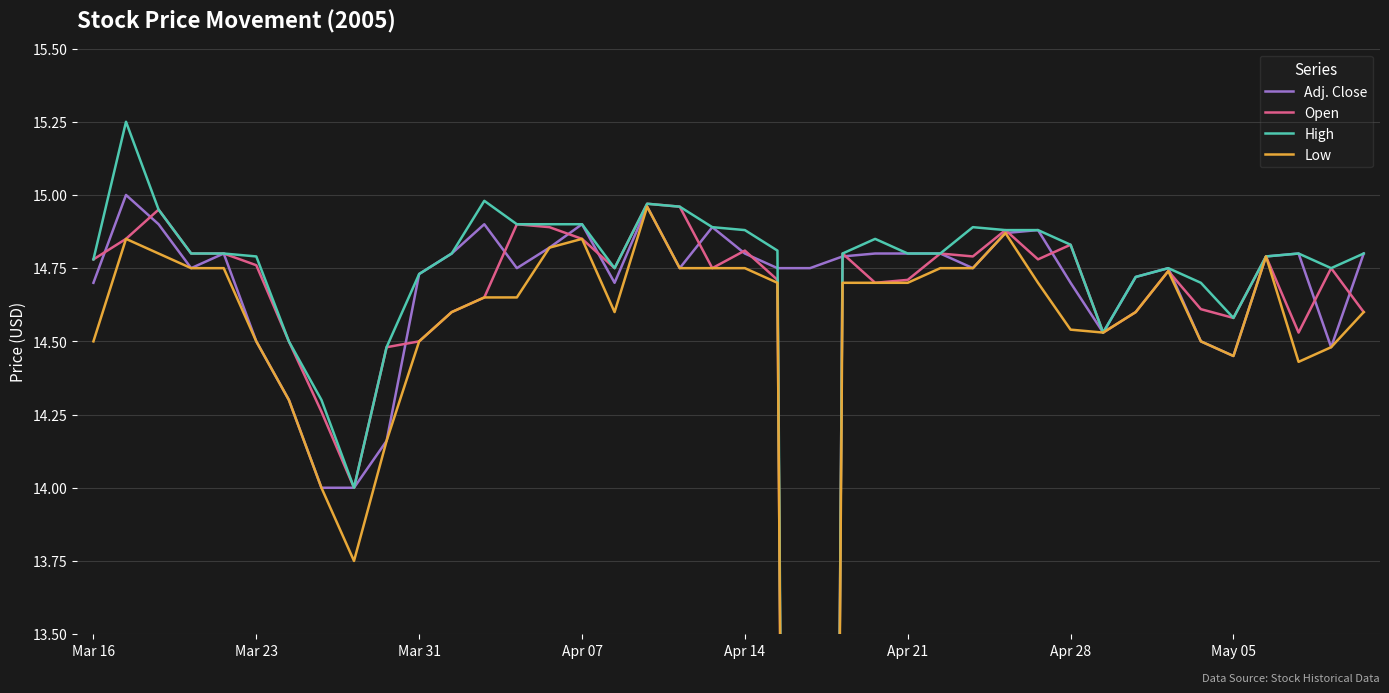

At which category does High reach its first local valley?

8